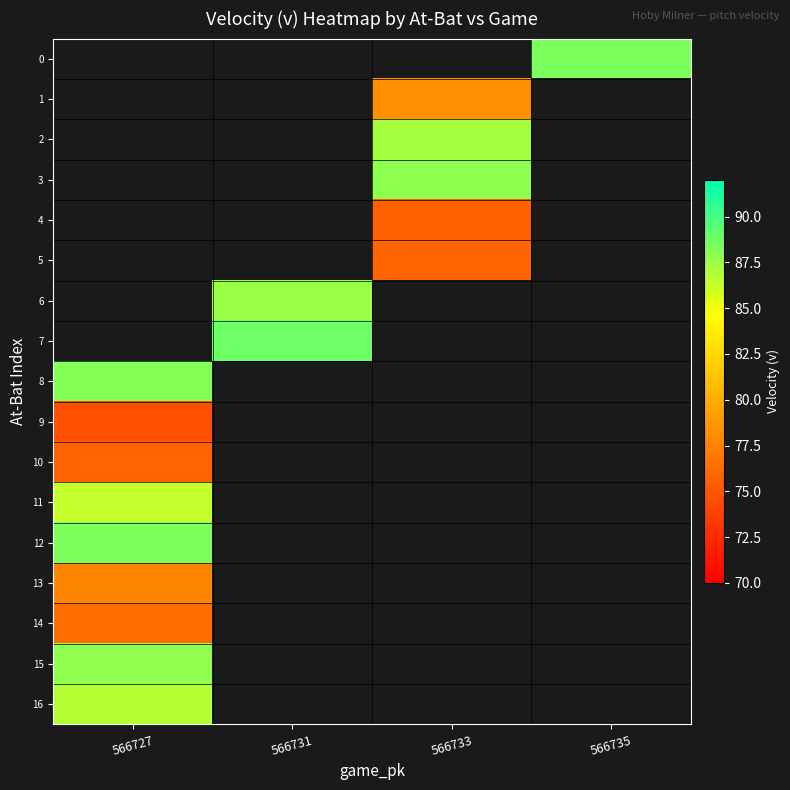

At which label does 12 reach its minimum?

566727